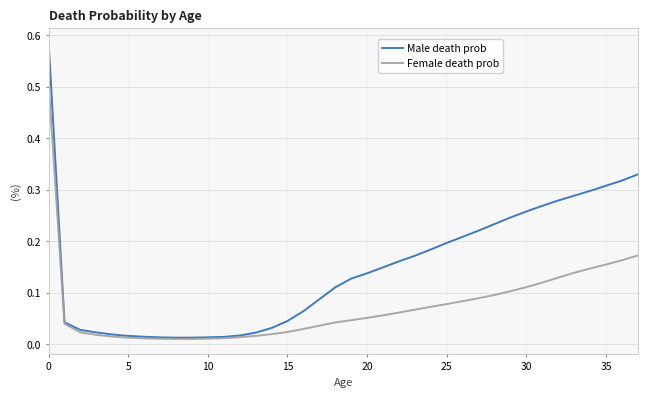

What is the maximum value for Female death prob?

0.5